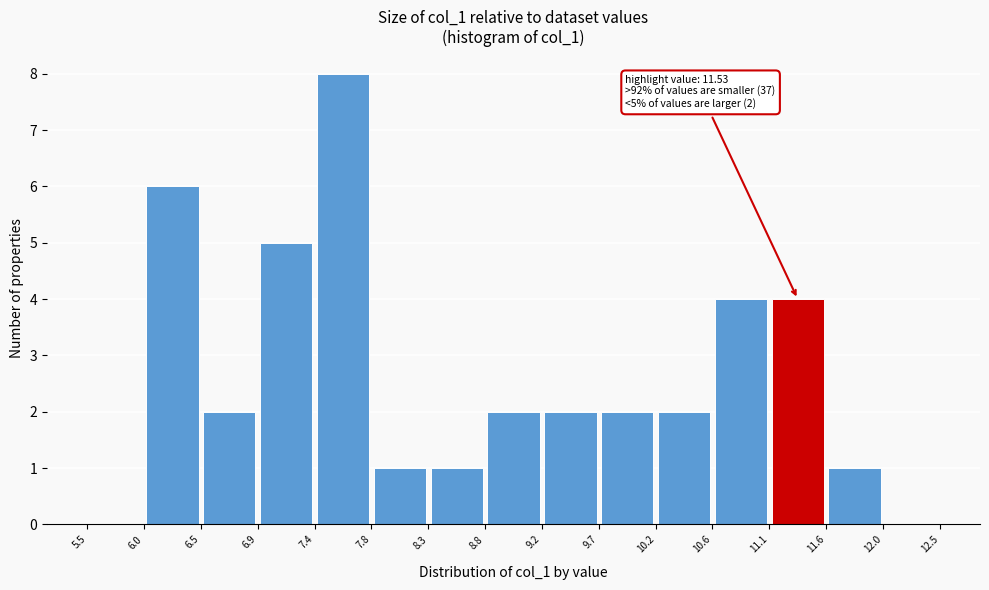

Over which range of the x-axis is the bar tallest?

7.4 to 7.8